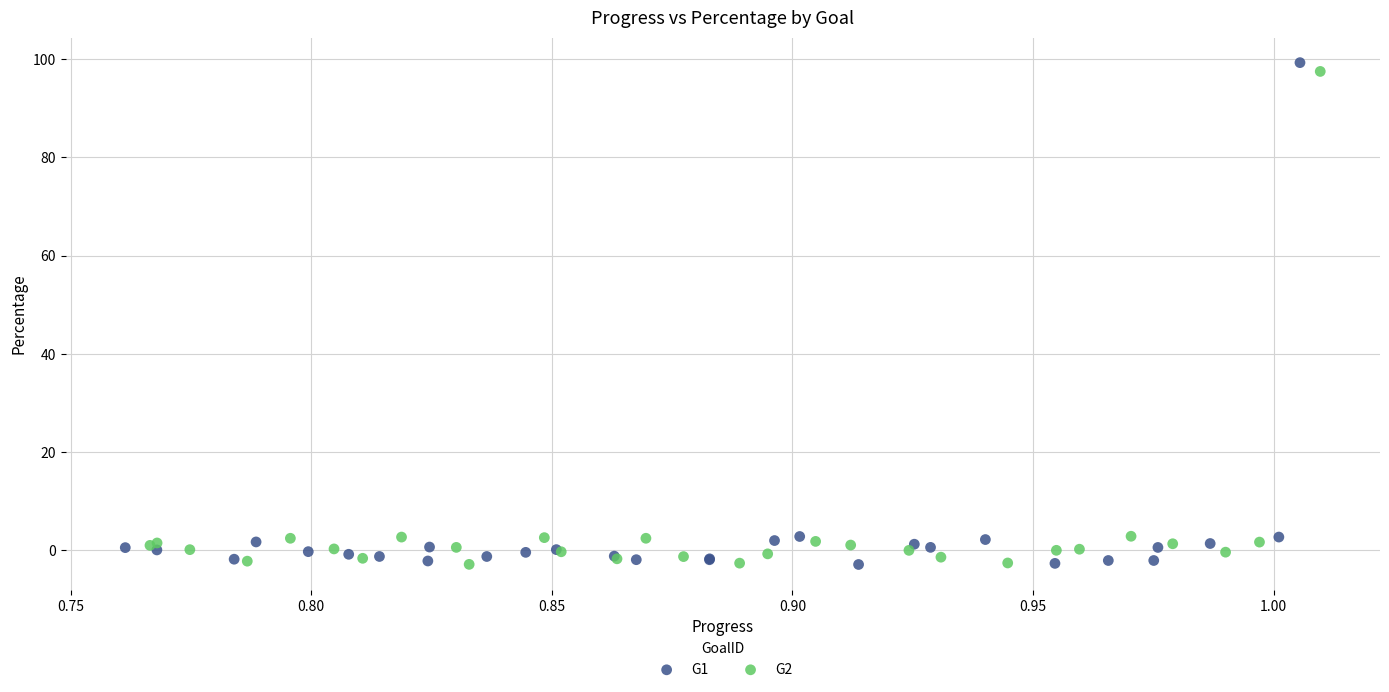

What are all the series names shown in the legend?

G1, G2